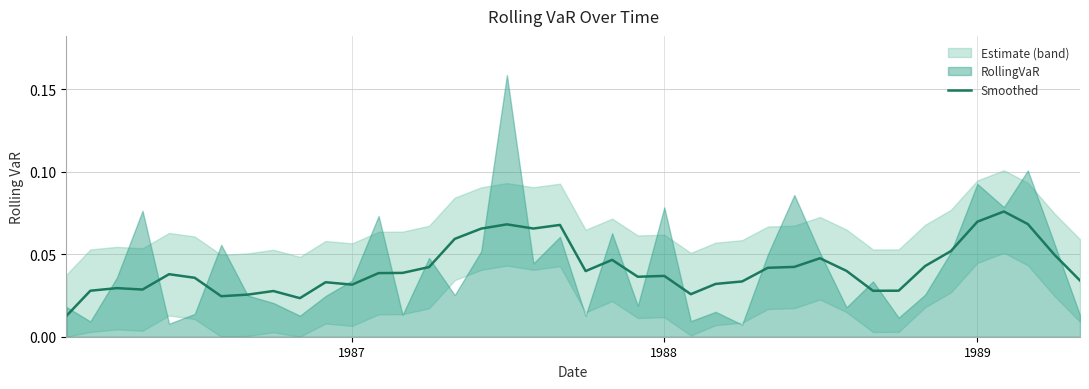

Reading left to right, extract all data points from this chart.

0.0	0.0	0.0	0.0	0.0	0.0	0.0	0.0	0.0	0.0	0.0	0.0	0.0	0.0	0.0	0.1	0.1	0.1	0.1	0.1	0.0	0.0	0.0	0.0	0.0	0.0	0.0	0.0	0.0	0.0	0.0	0.0	0.0	0.0	0.1	0.1	0.1	0.1	0.0	0.0